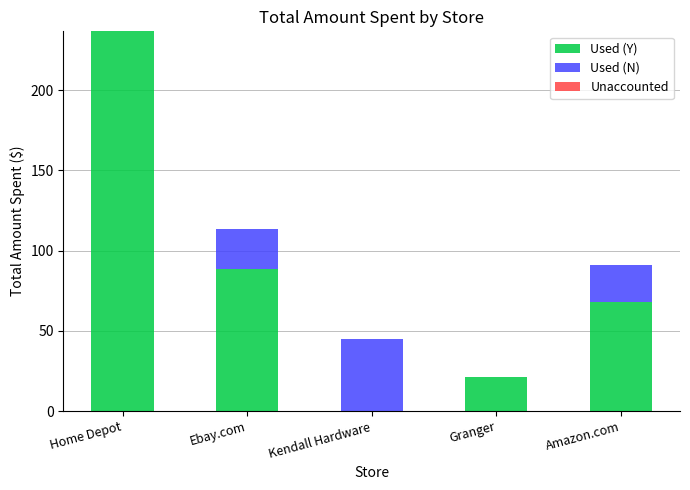

What is the sum of all Used (Y) values?

414.3